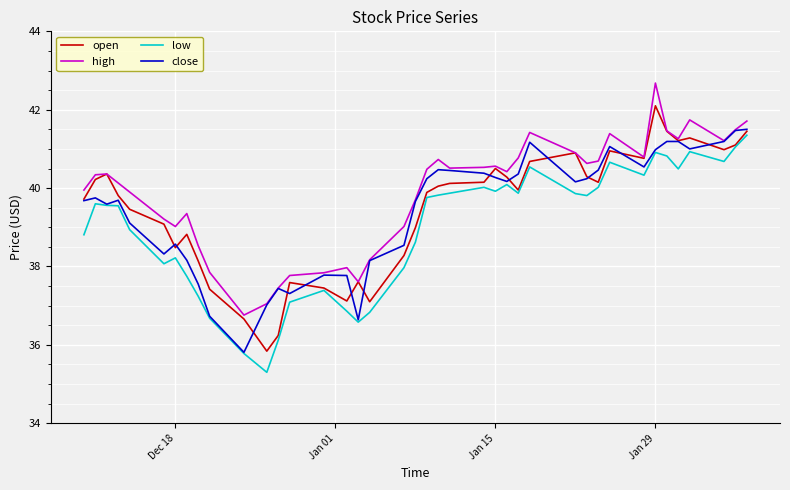

What is the greatest value displayed?

42.7